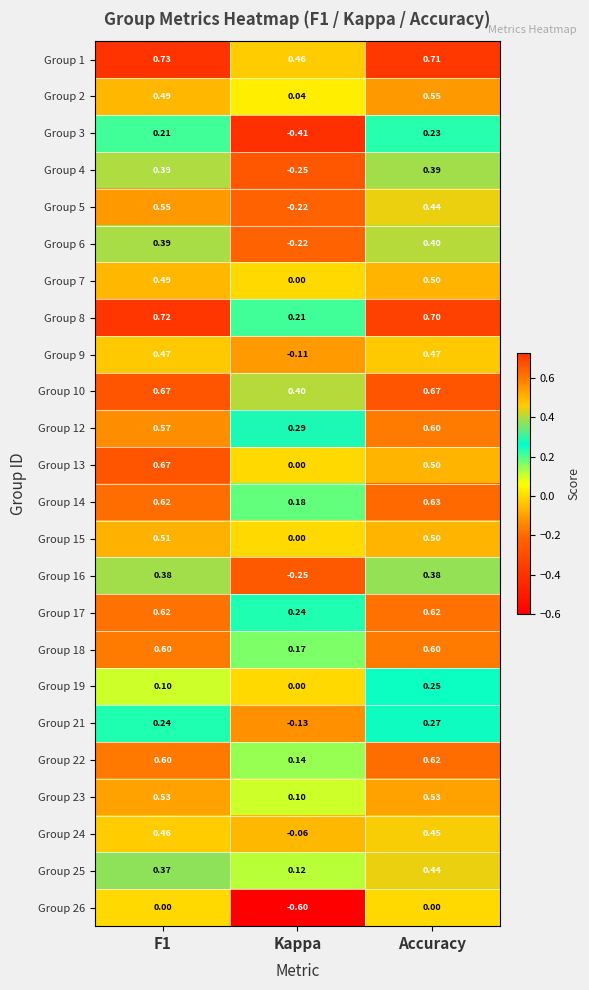

Which category has the lowest value across all series?

Kappa